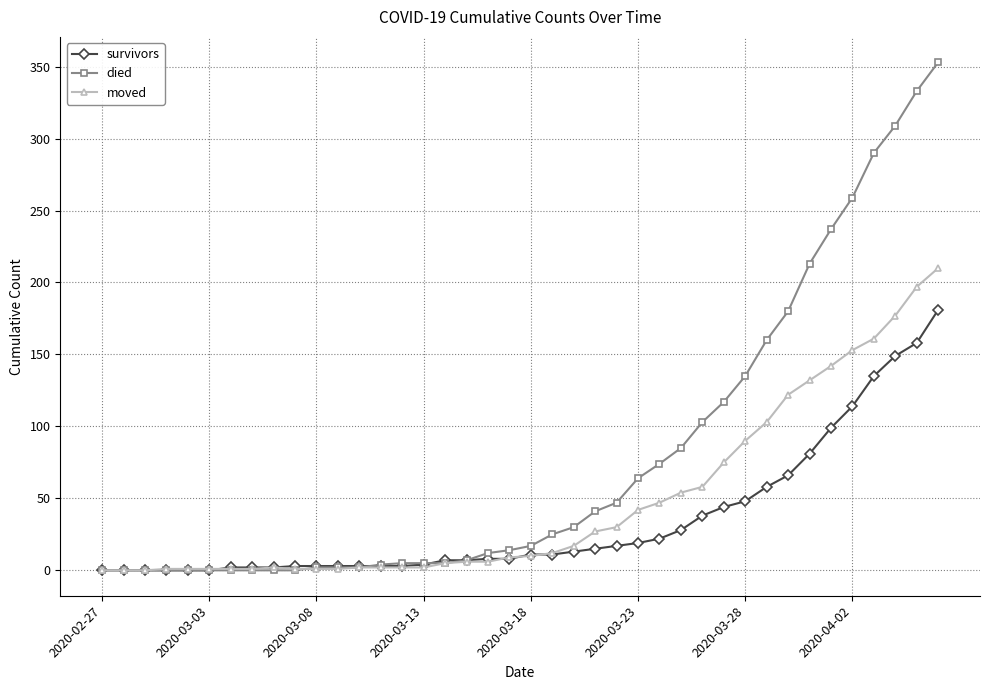

Which series has the largest total across all categories?

died